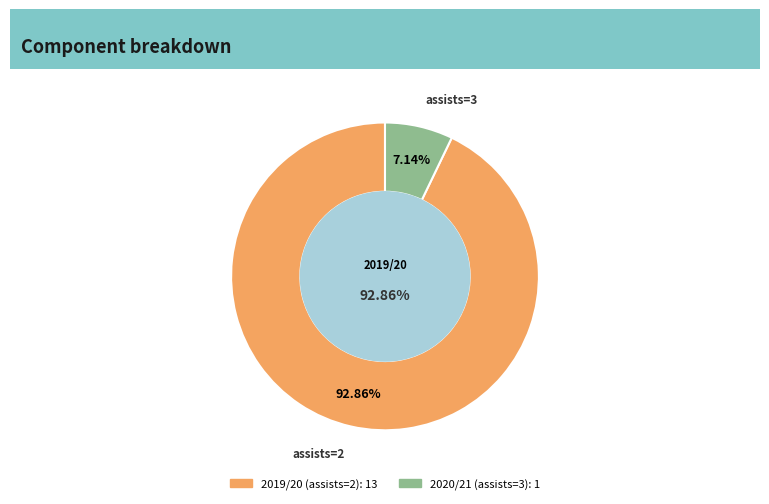

To the nearest percent, what is the difference between the 2020/21 (assists=3) and 2019/20 (assists=2) slice percentages?

86%